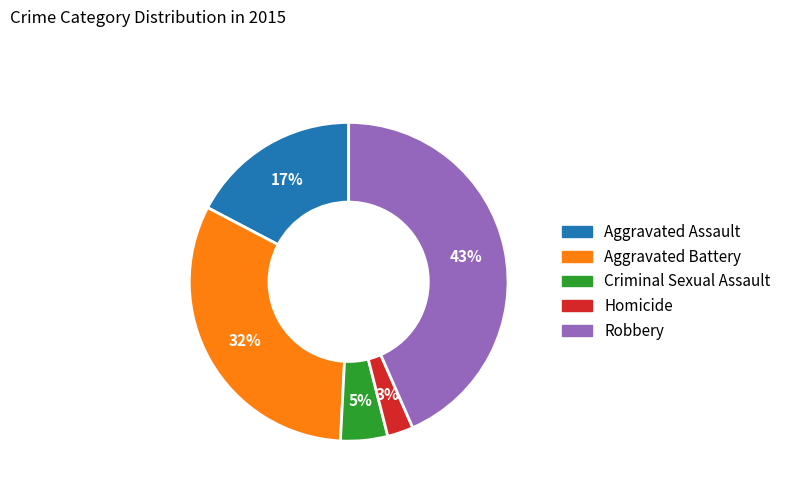

Is the sum of Aggravated Battery and Aggravated Assault greater than half?

No